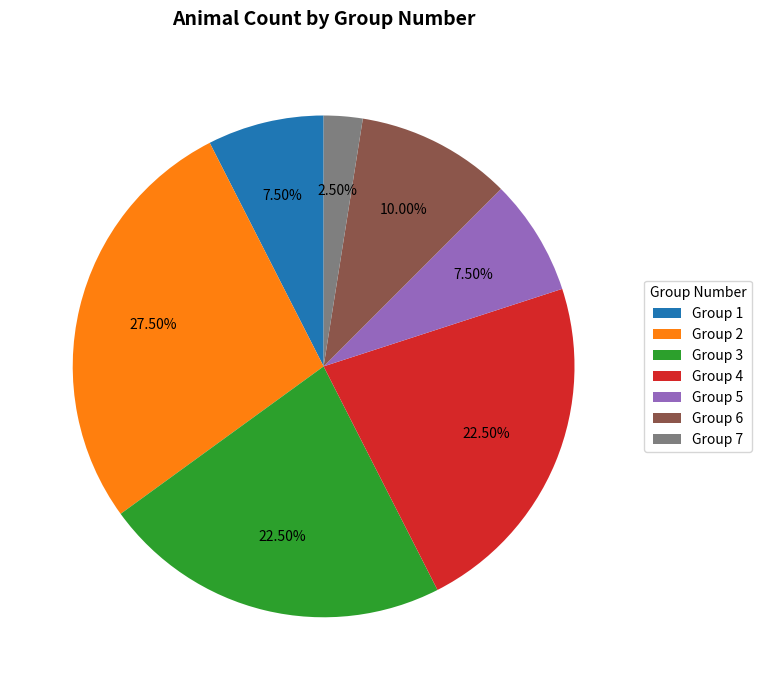

What is the ratio of the value at Group 5 to the value at Group 2?

0.3